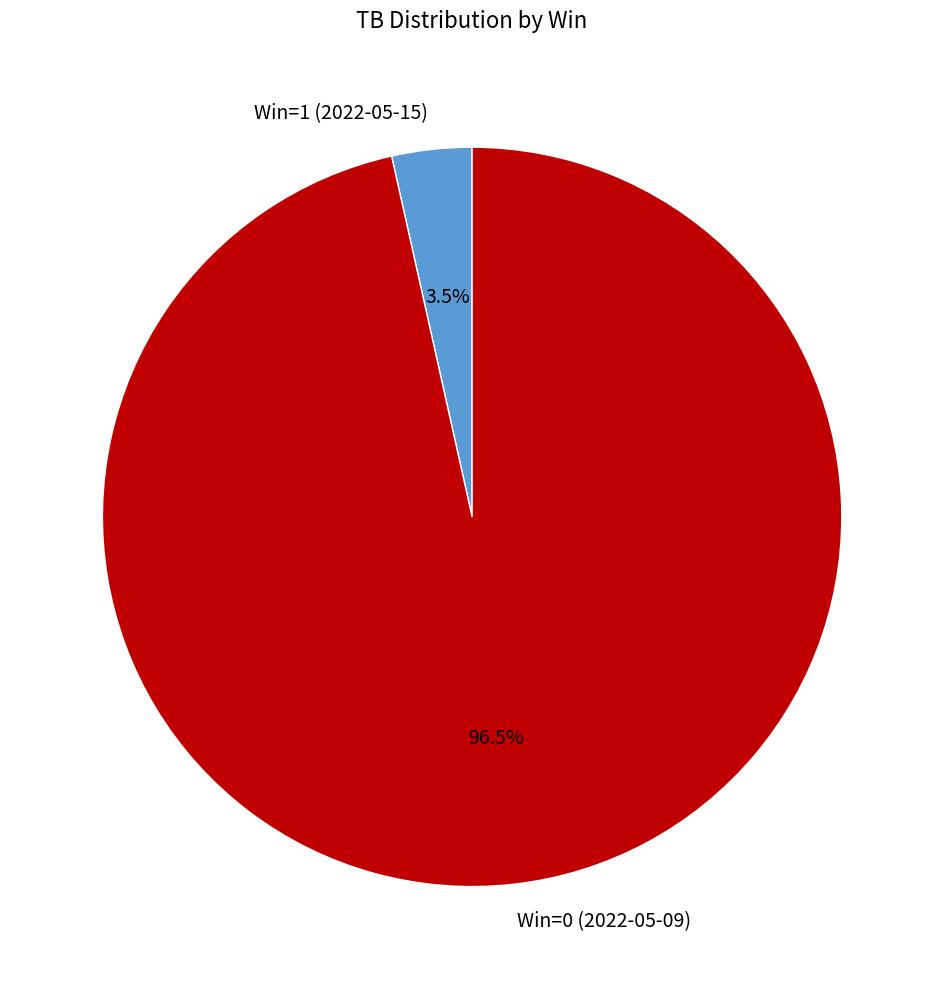

Is Win=0 (2022-05-09) the majority of the pie?

Yes